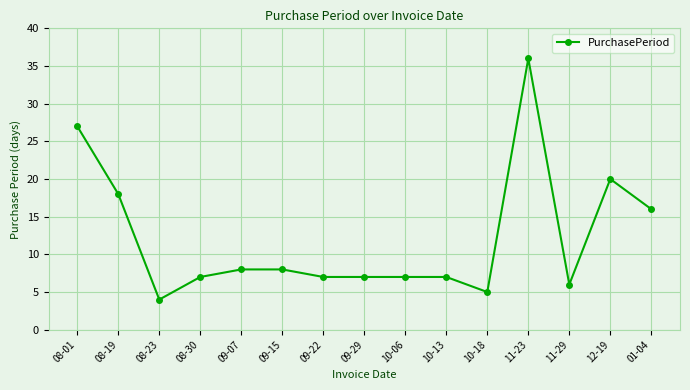

True or false: there are more than 0 points higher than both neighbors.

True